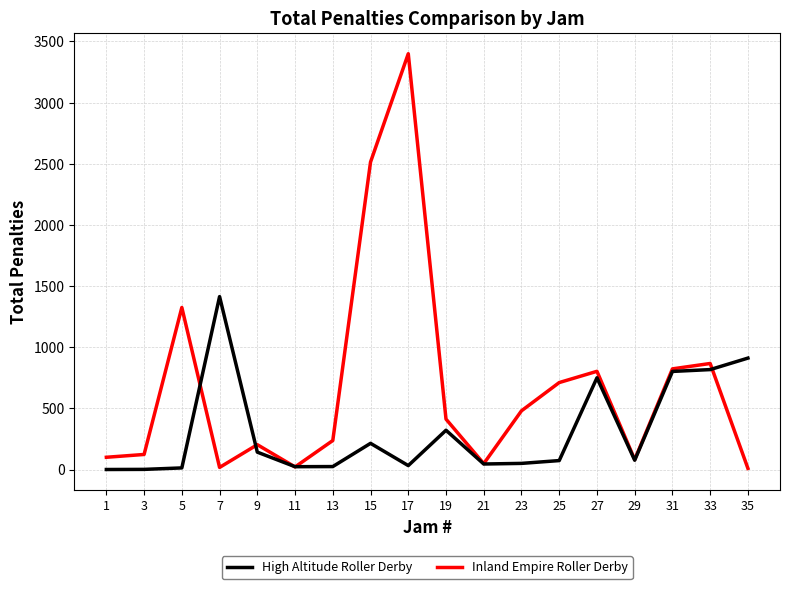

What is the greatest value displayed?

3400